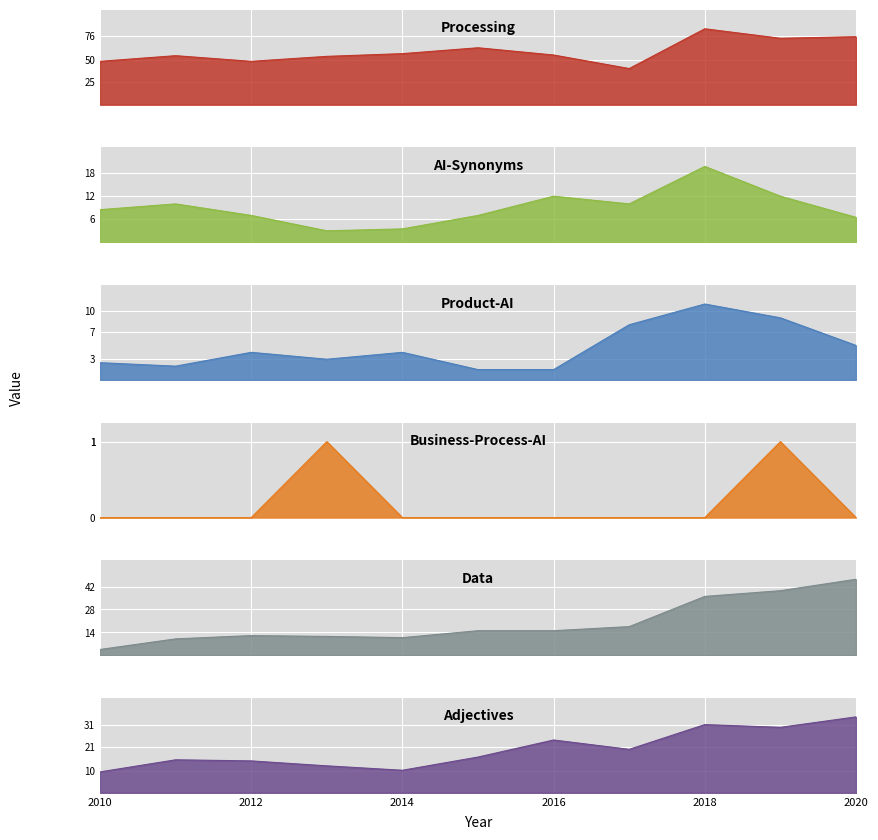

The value of Data at 2013 is 20.6. True or false?

False